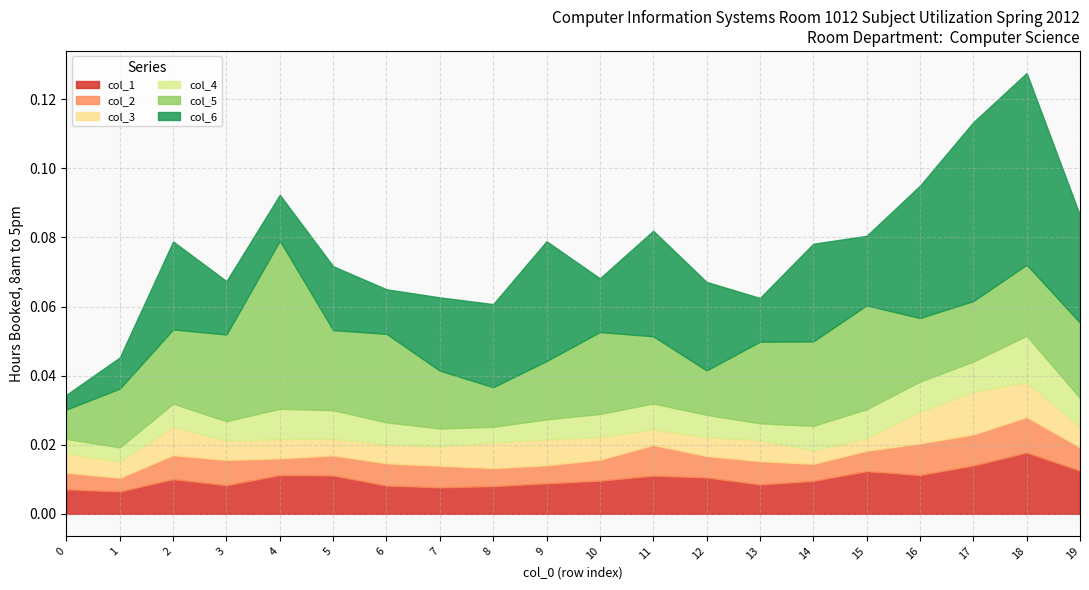

True or false: col_1 and col_4 intersect in this chart.

False